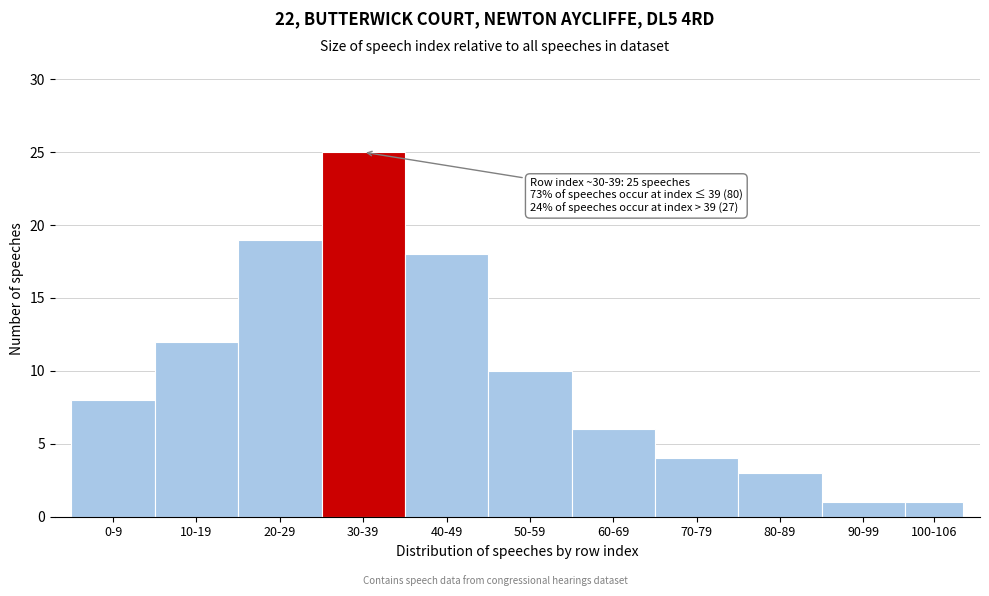

Reading right to left, list all the values displayed in this chart.

1	1	3	4	6	10	18	25	19	12	8